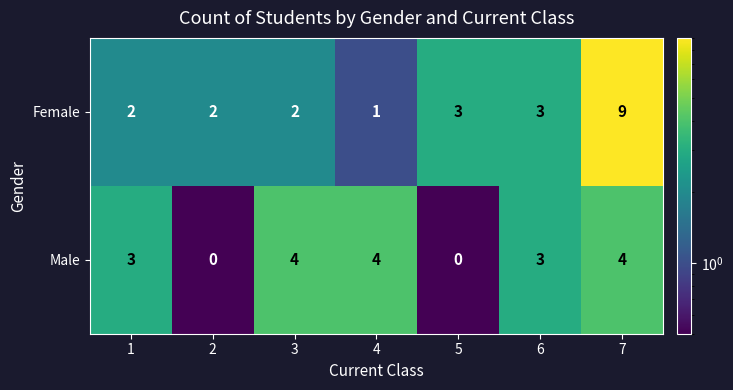

Read the Male value at 6.

3